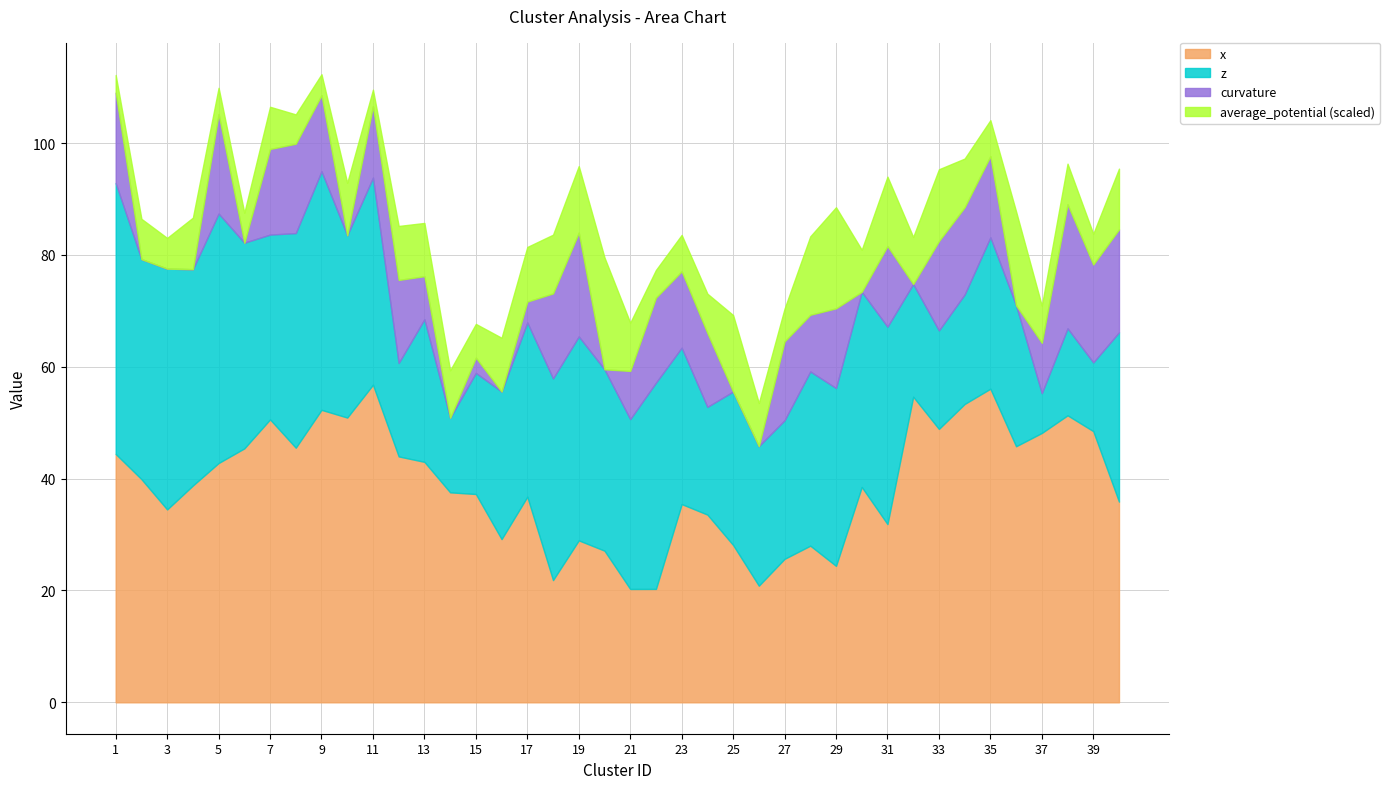

Reading left to right, what are all the values shown in this chart?

curvature: 1=16.2	2=-15.5	3=-13.1	4=-13.6	5=17.8	6=-18.6	7=15.3	8=16.0	9=13.6	10=-17.5	11=12.8	12=14.8	13=7.7	14=-7.9	15=2.7	16=-7.2	17=3.7	18=15.2	19=18.6	20=-13.9	21=8.6	22=15.2	23=13.7	24=13.2	25=-13.9	26=-1.5	27=14.1	28=10.1	29=14.2	30=-1.5	31=14.4	32=-12.3	33=16.0	34=15.6	35=14.5	36=-16.7	37=9.0	38=22.2	39=17.5	40=18.4
x: 1=44.4	2=39.9	3=34.5	4=38.8	5=42.8	6=45.4	7=50.6	8=45.5	9=52.3	10=50.9	11=56.8	12=44.0	13=43.0	14=37.5	15=37.2	16=29.2	17=36.8	18=21.9	19=29.0	20=27.1	21=20.3	22=20.3	23=35.5	24=33.6	25=28.1	26=20.9	27=25.7	28=28.0	29=24.4	30=38.5	31=31.9	32=54.6	33=48.9	34=53.4	35=56.1	36=45.8	37=48.2	38=51.3	39=48.5	40=35.9
z: 1=48.4	2=39.3	3=43.1	4=38.7	5=44.6	6=36.8	7=33.0	8=38.4	9=42.7	10=32.6	11=37.0	12=16.7	13=25.5	14=13.3	15=21.6	16=26.4	17=31.2	18=36.1	19=36.5	20=32.4	21=30.4	22=36.9	23=28.0	24=19.3	25=27.4	26=24.9	27=24.8	28=31.1	29=31.8	30=34.9	31=35.3	32=20.1	33=17.6	34=19.6	35=27.1	36=25.2	37=7.1	38=15.6	39=12.3	40=30.3
average_potential: 1=-17.1	2=-39.1	3=-29.8	4=-50.0	5=-25.5	6=-29.0	7=-40.9	8=-28.4	9=-20.3	10=-50.9	11=-16.0	12=-52.3	13=-51.6	14=-45.9	15=-32.7	16=-52.1	17=-53.0	18=-57.0	19=-64.5	20=-108.4	21=-46.7	22=-26.8	23=-35.3	24=-38.2	25=-74.2	26=-41.8	27=-31.8	28=-76.1	29=-98.0	30=-40.7	31=-67.3	32=-45.6	33=-69.6	34=-47.2	35=-34.9	36=-91.0	37=-36.0	38=-39.4	39=-29.8	40=-58.8